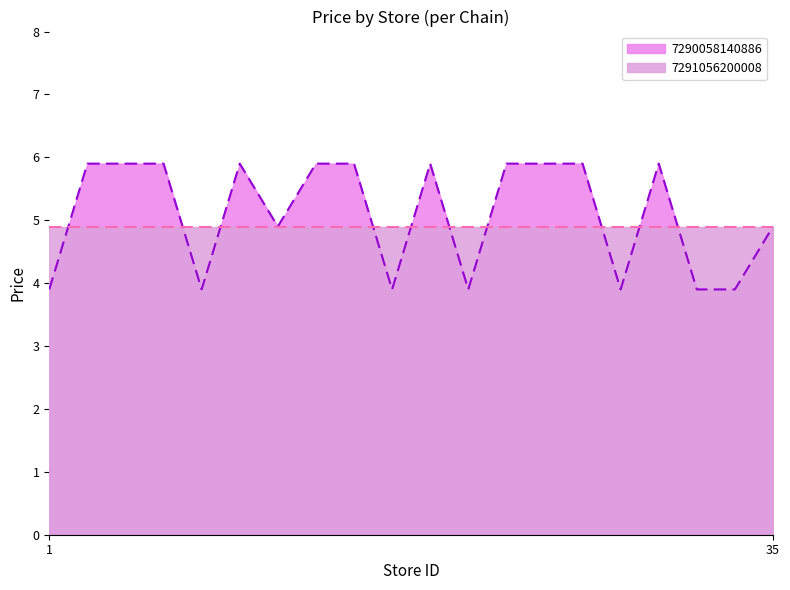

List the series in order of their peak value, highest first.

7290058140886, 7291056200008